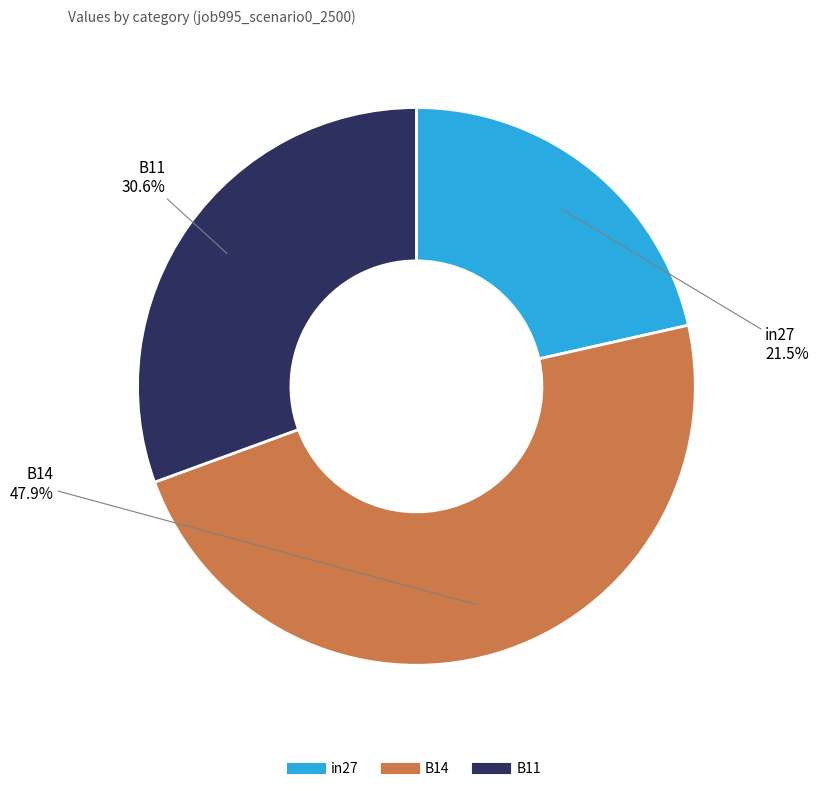

How many slices are in this pie chart?

3